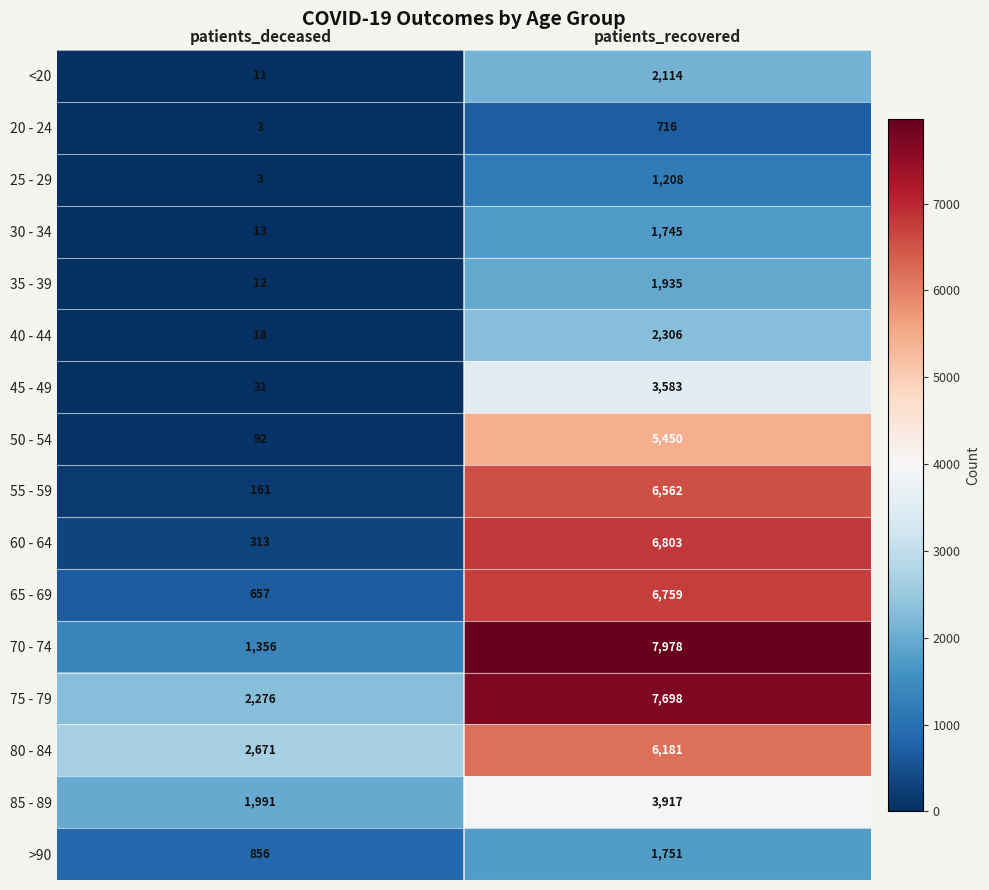

What is the difference between the highest and lowest values at patients_recovered?

7262